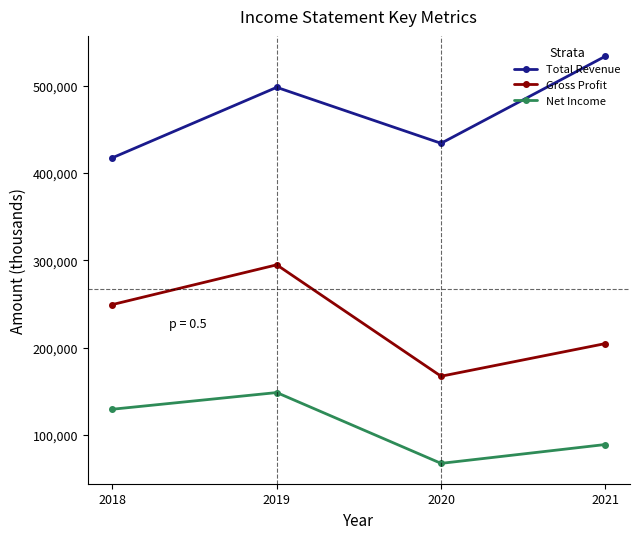

What is the value of the Total Revenue point at the 3rd from the left?

434100